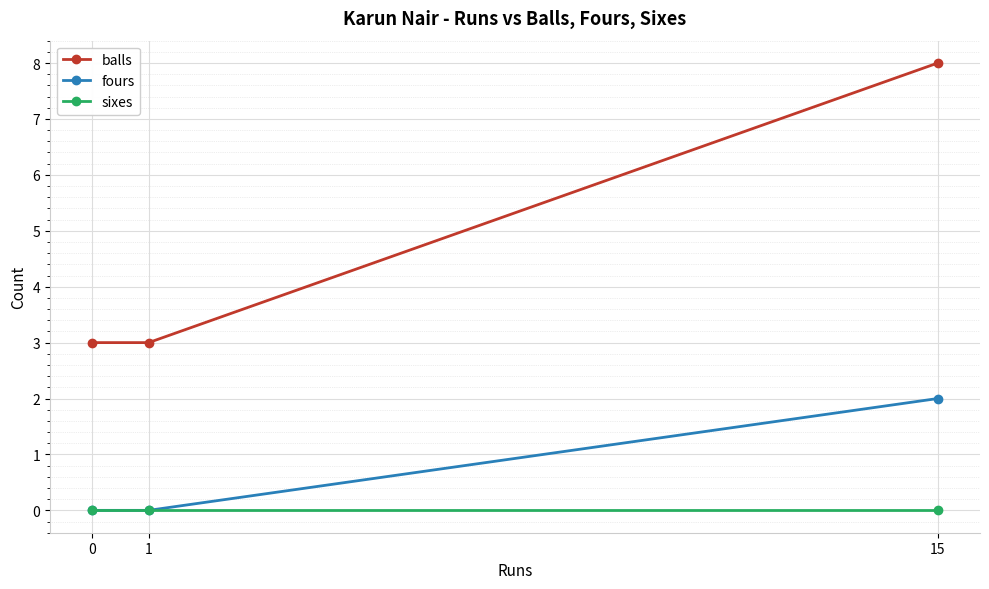

What is the average value of the fours series?

1